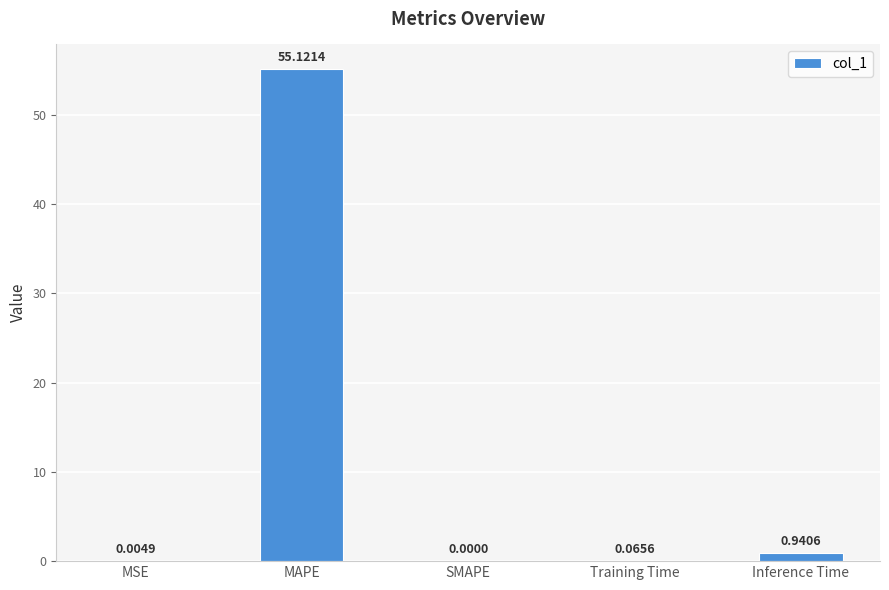

What is the sum of all values?

56.1